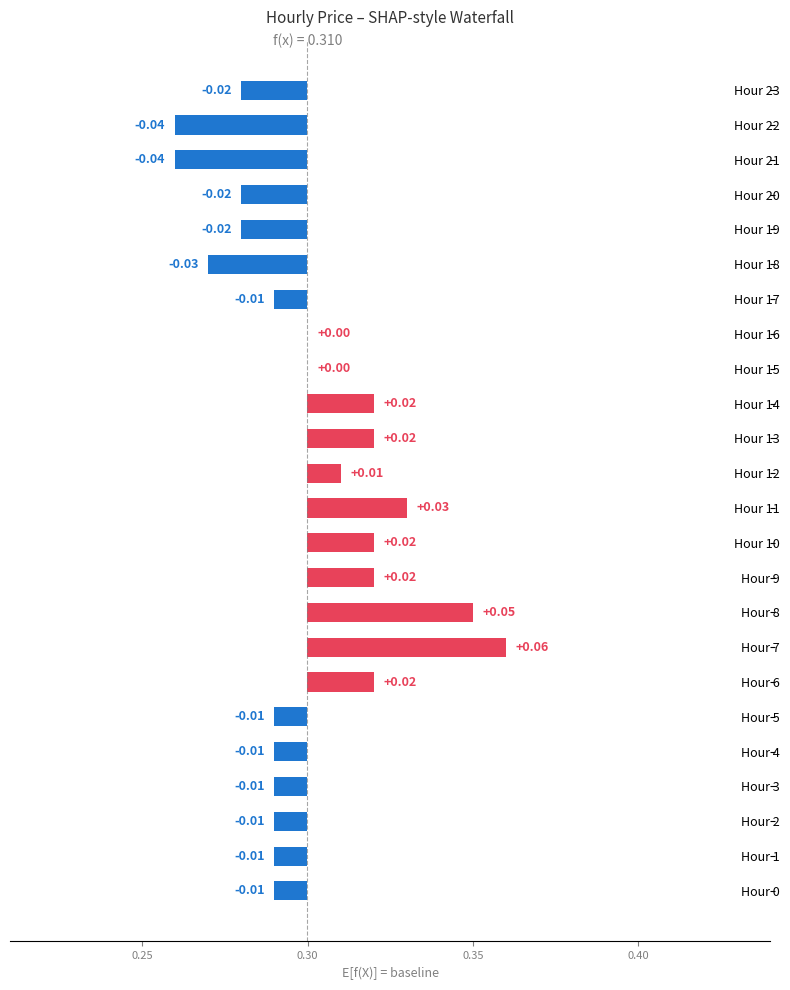

What is the label of the 7th bar from the right?

17